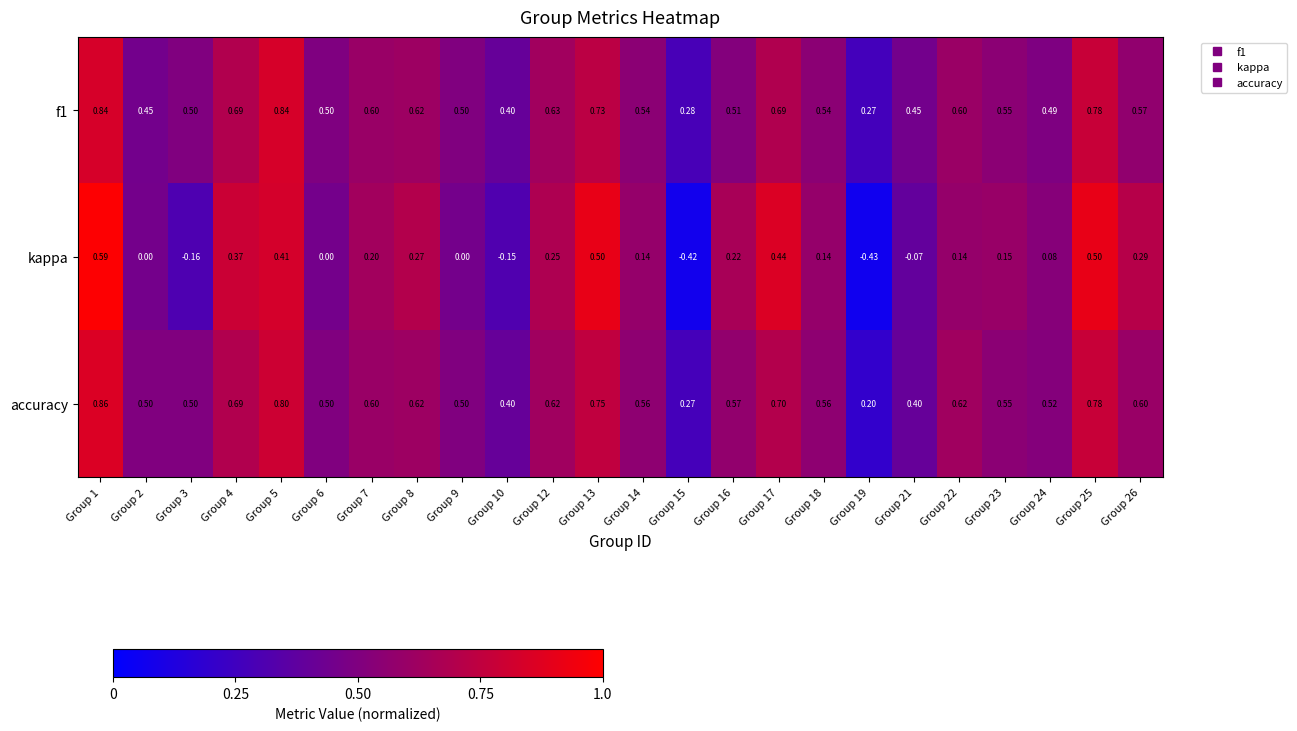

Which series has the largest range (max minus min)?

kappa